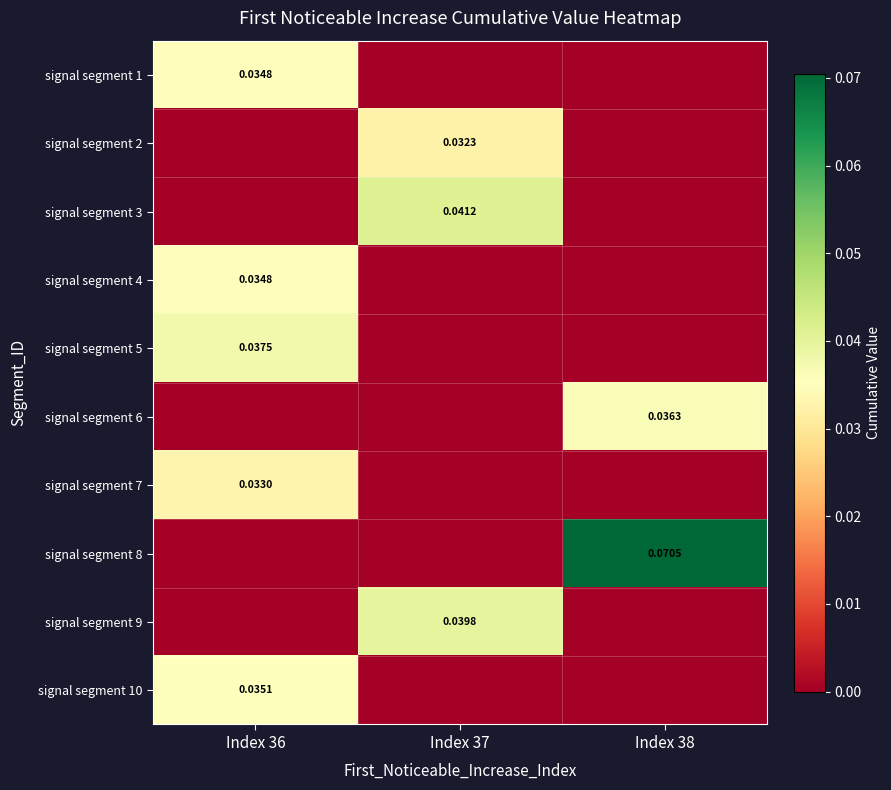

At which category is the sum across all series the highest?

Index 36